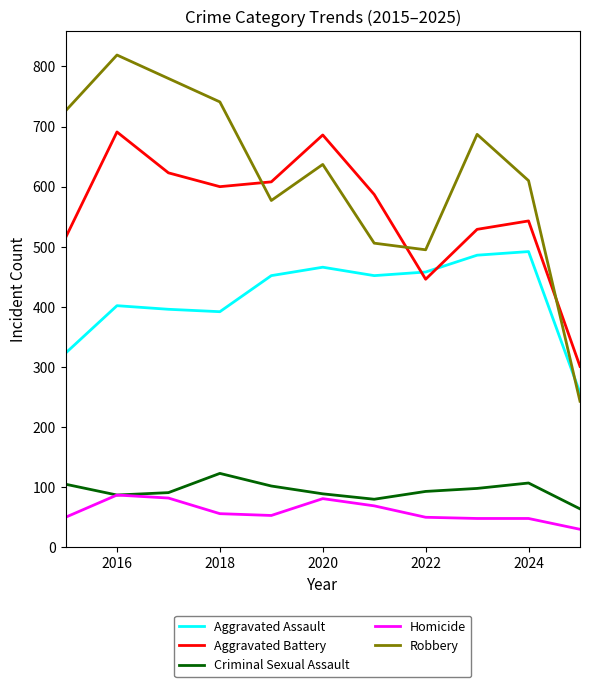

Which series has the largest total across all categories?

Robbery